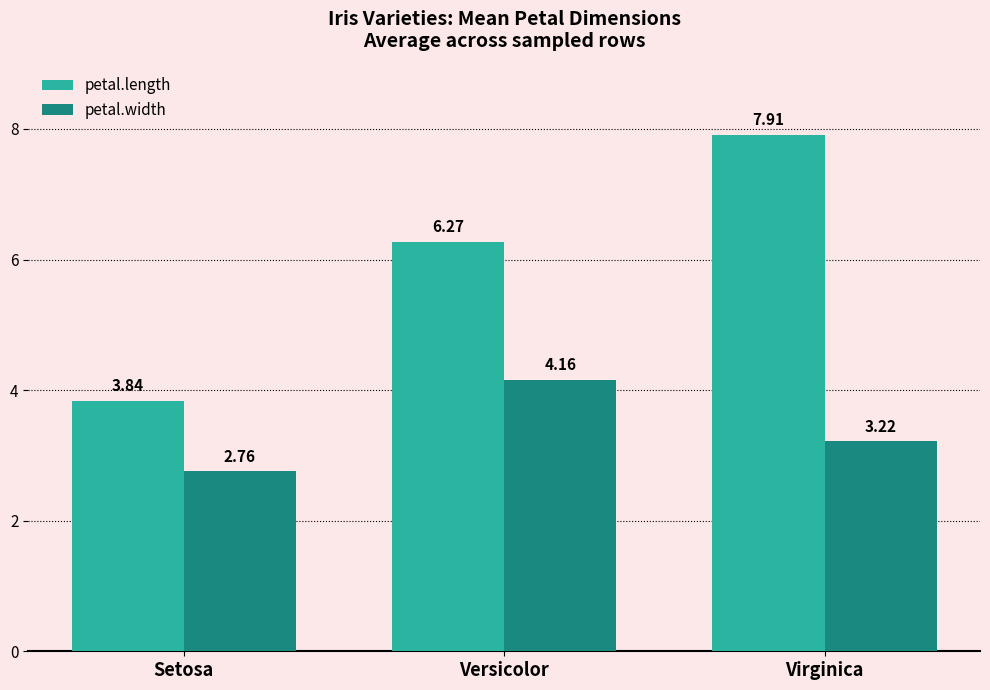

Which series has the largest total across all categories?

petal.length